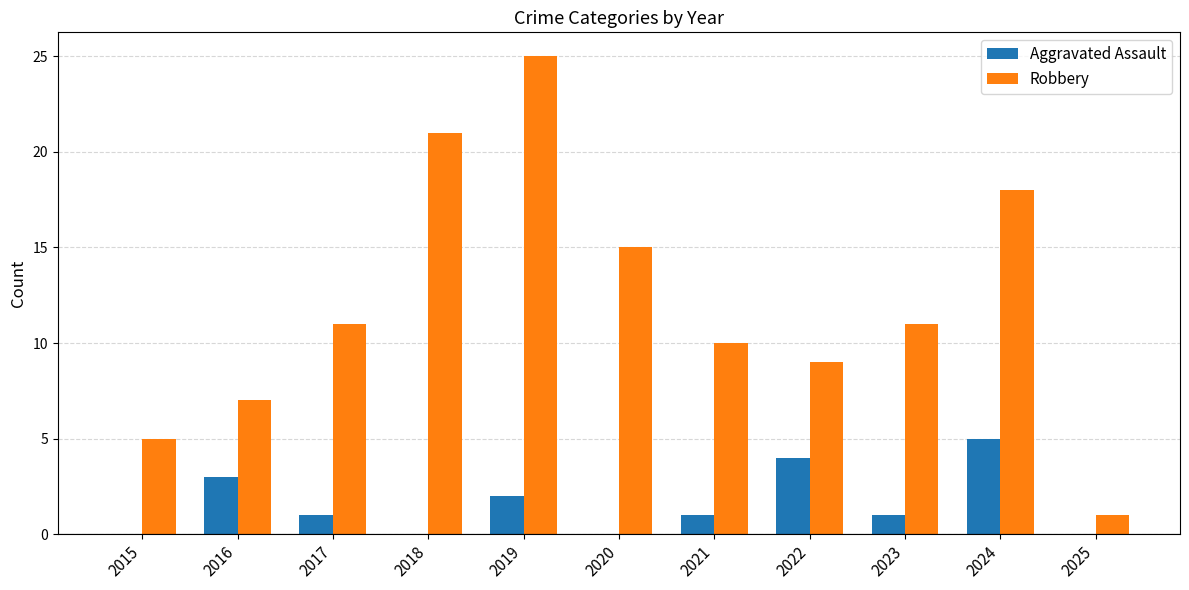

Which series has the largest total across all categories?

Robbery